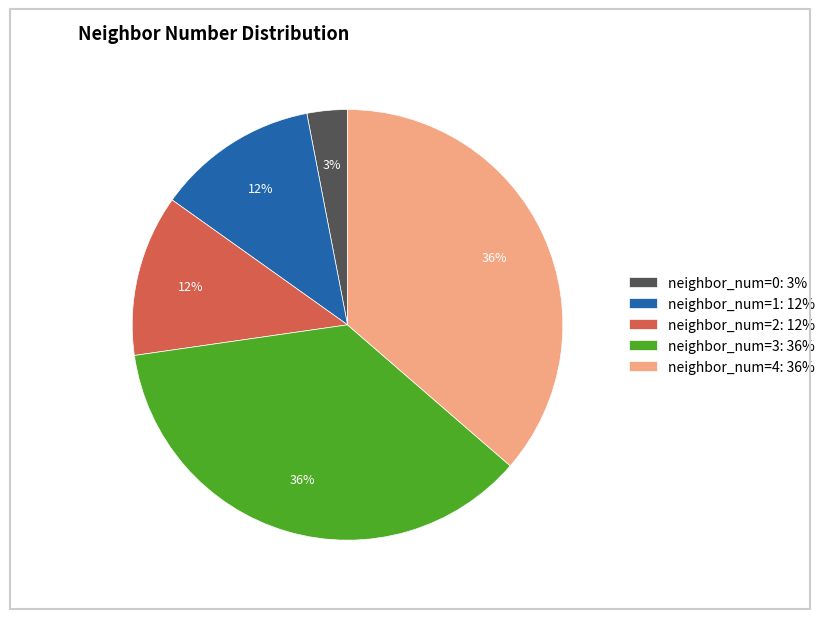

What percentage is the neighbor_num=1: 12% slice, to the nearest percent?

12%